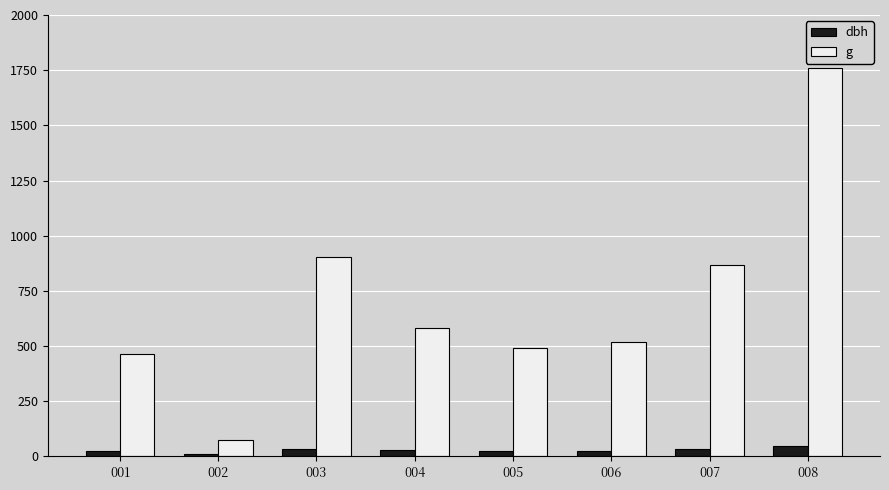

Rank the categories by g value from highest to lowest.

008, 003, 007, 004, 006, 005, 001, 002